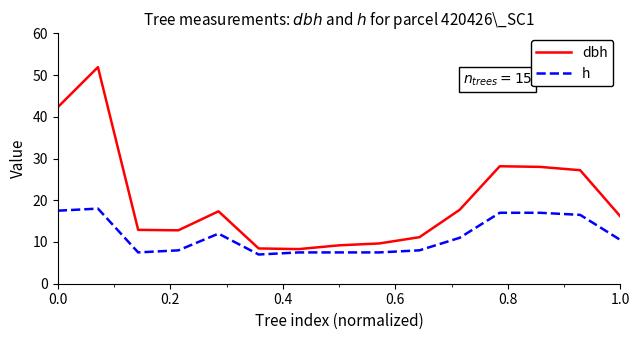

List the series in order of their overall mean, lowest first.

h, dbh